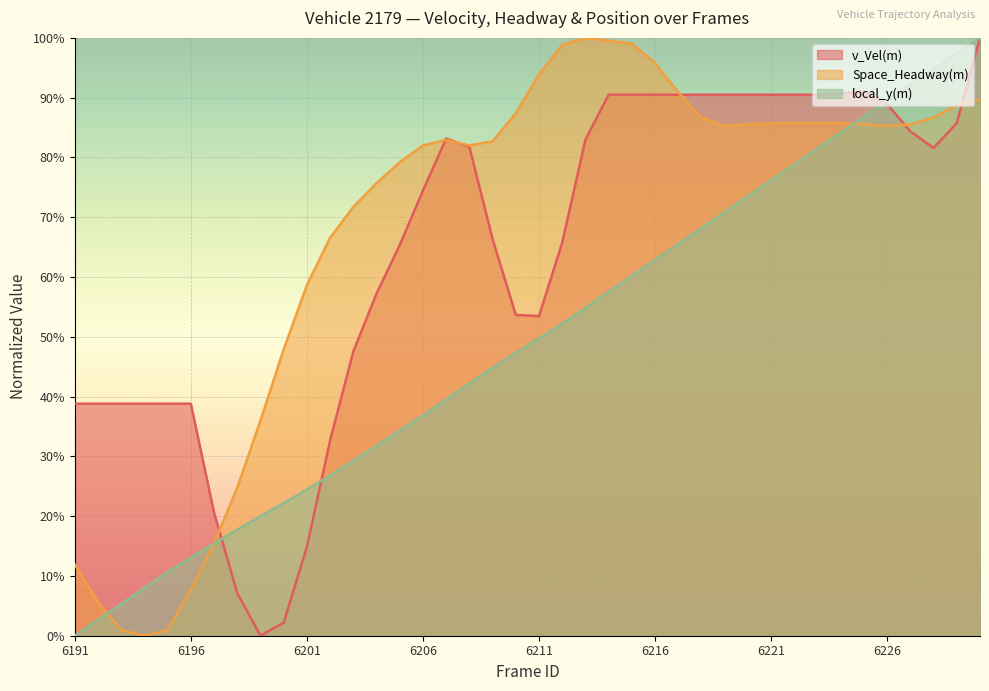

What is the difference between the highest and lowest values at 6193?

0.4